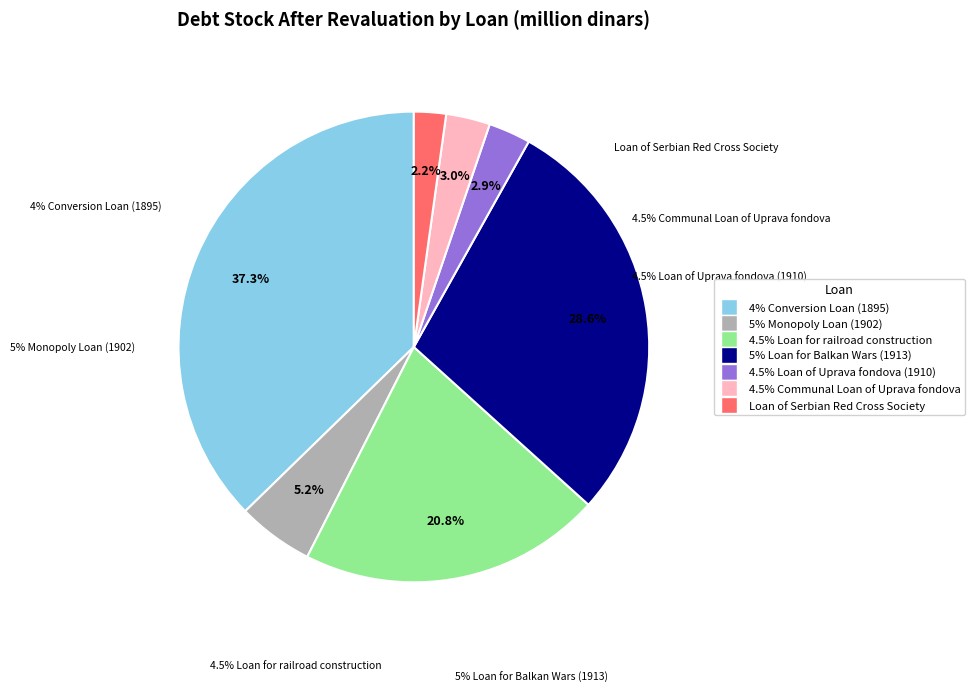

Count the number of slices in the pie.

7